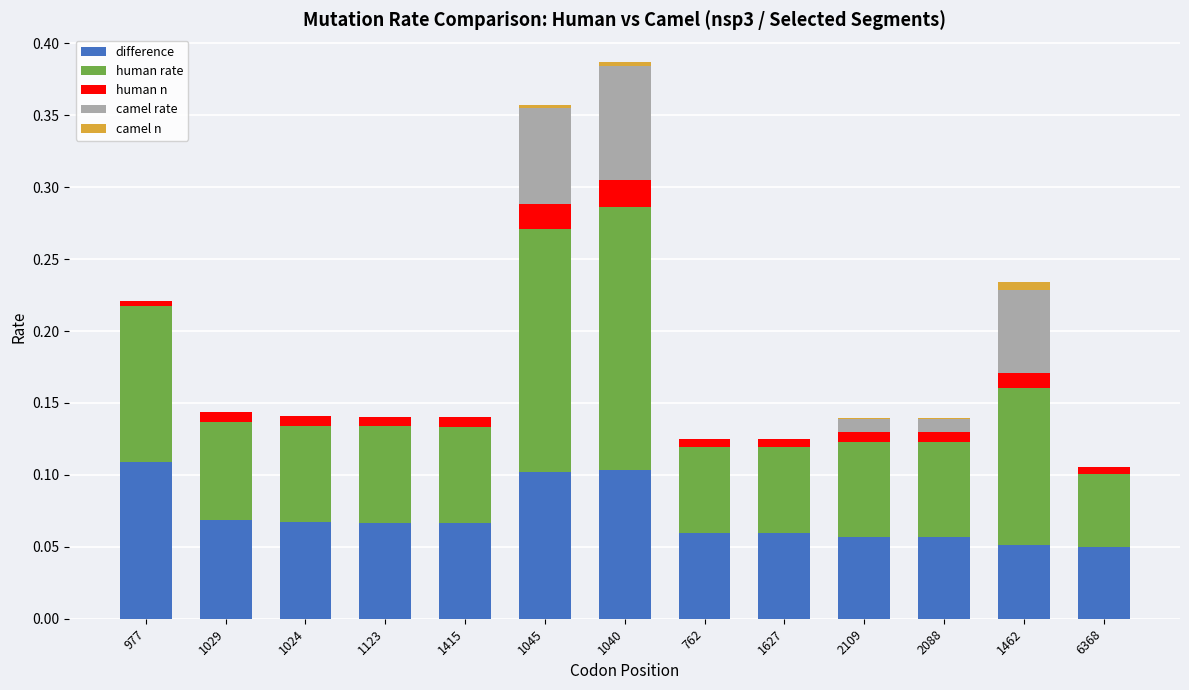

The value of camel n at 1415 is -0.0. True or false?

False